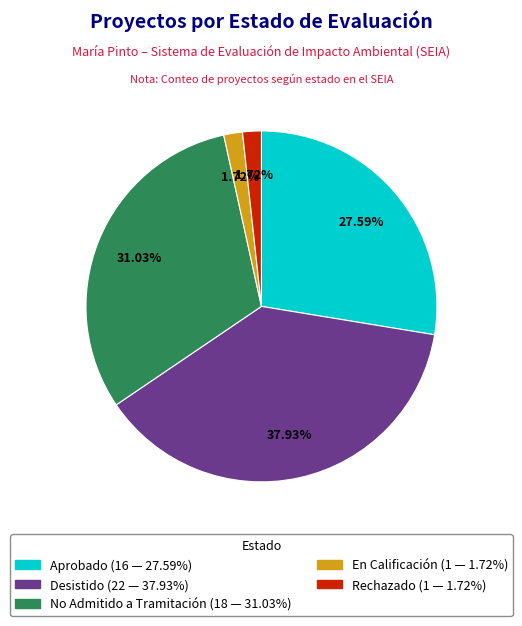

Do Desistido and Aprobado together represent more than half of the pie?

Yes